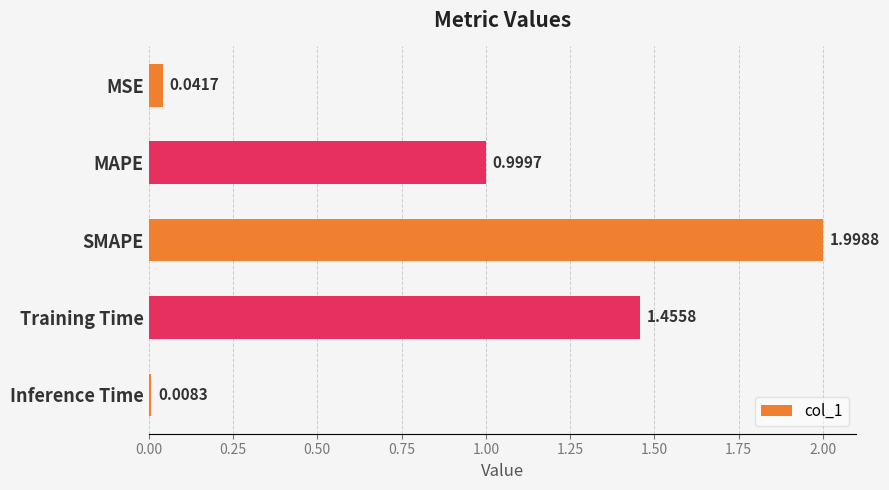

List the labels in order of value, smallest first.

Inference Time, MSE, MAPE, Training Time, SMAPE